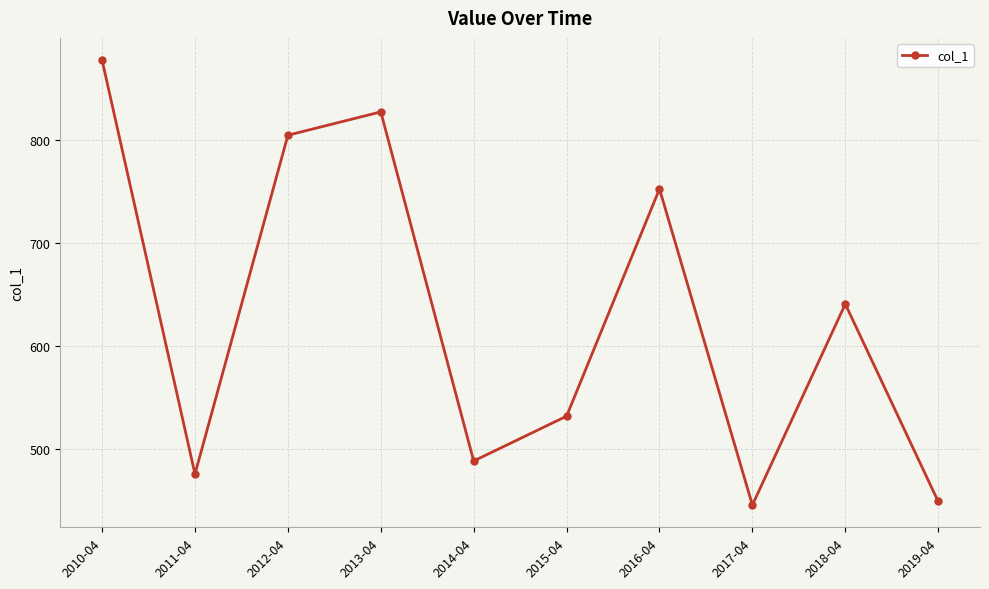

What is the difference between the maximum and minimum values?

433.0